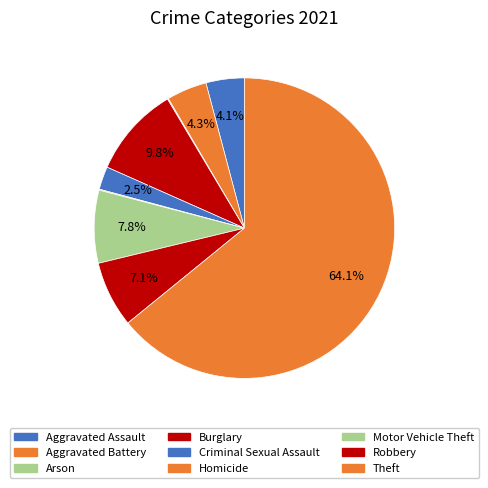

The Aggravated Assault slice represents 9% of the pie. True or false?

False